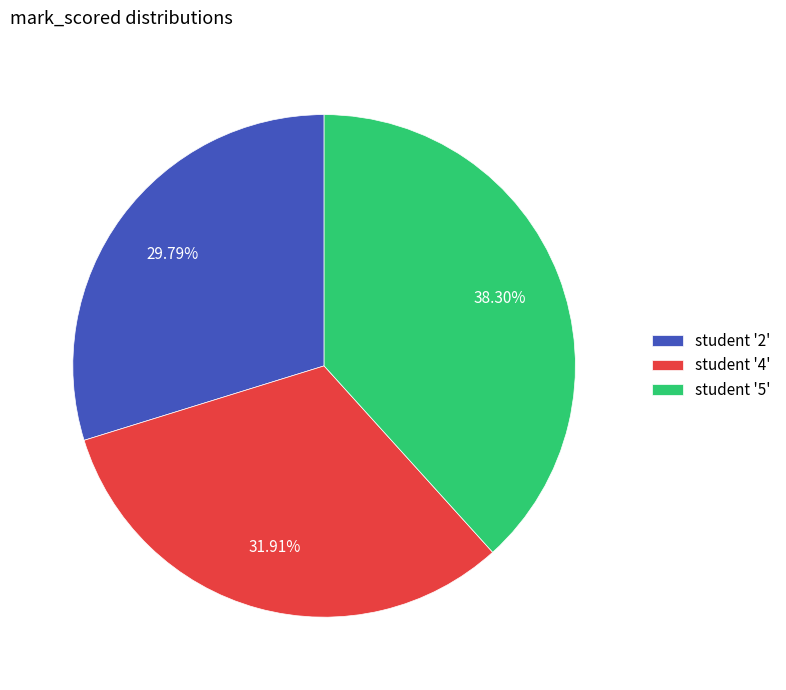

What is the ratio of the value at student '2' to the value at student '5'?

0.8